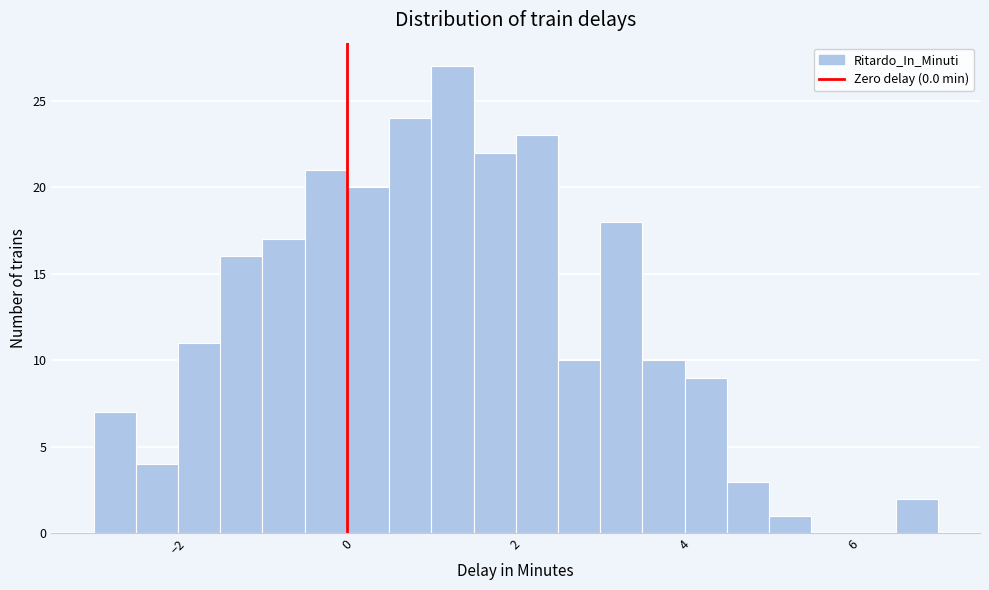

Read against the x-axis, roughly where is the centre of the tallest bar?

1.2